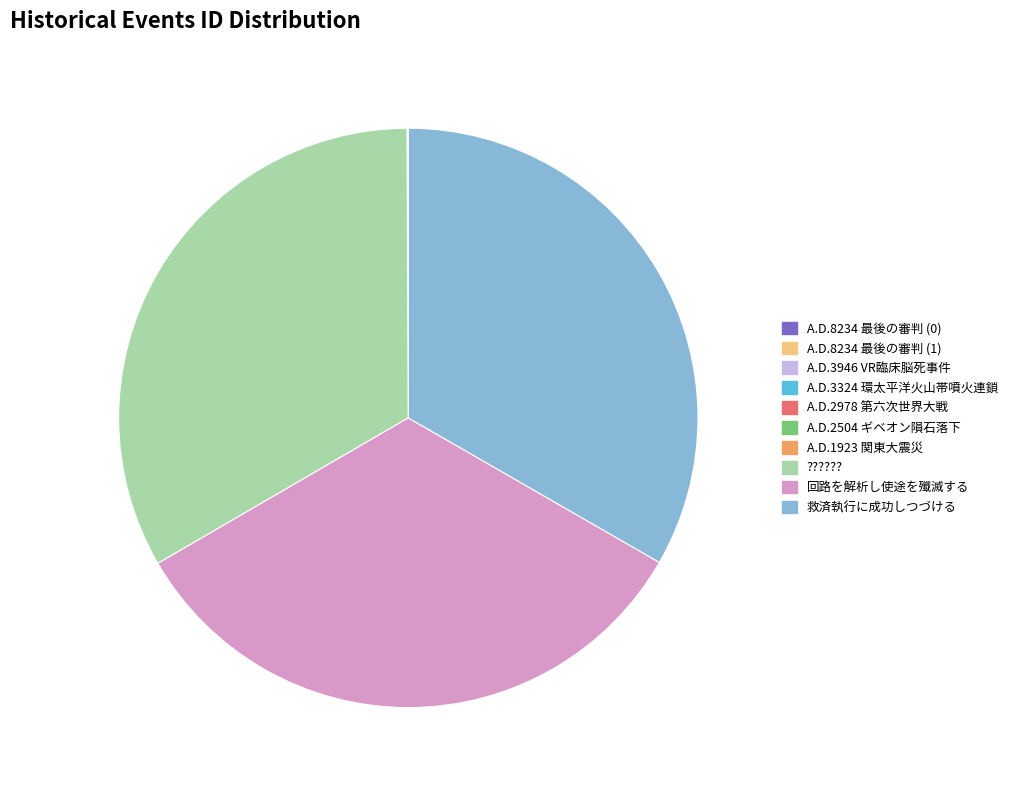

The 回路を解析し使途を殲滅する slice represents 33% of the pie. True or false?

True